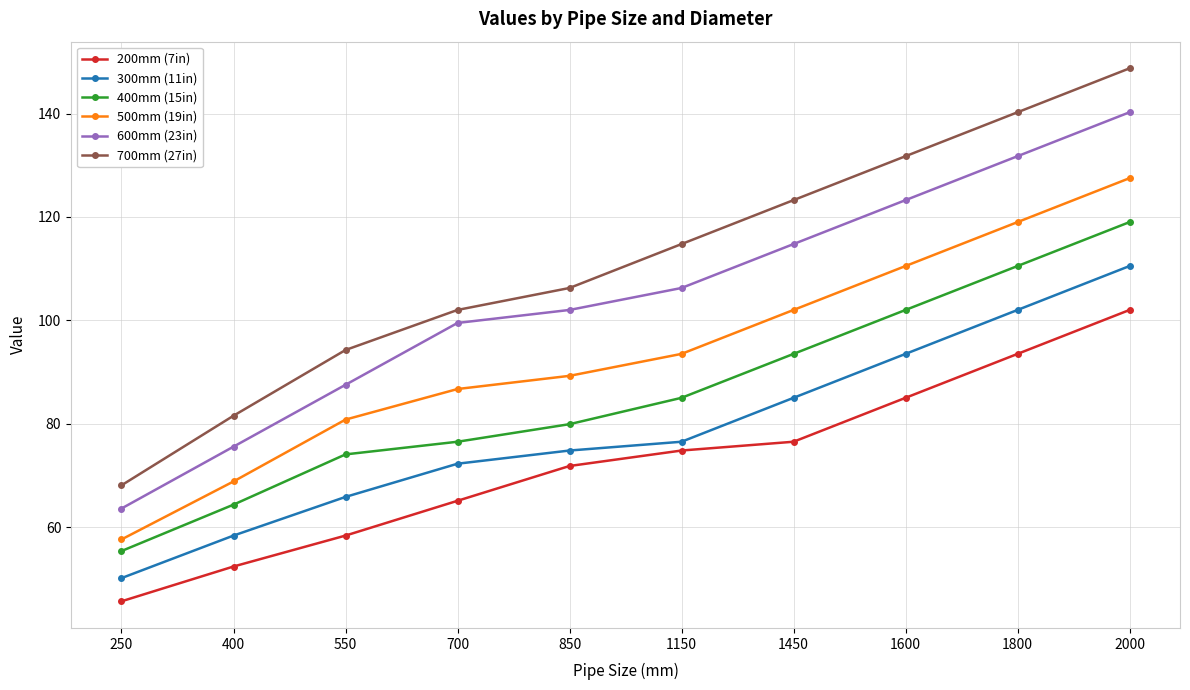

List the labels in order of 700mm (27in) value, smallest first.

250, 400, 550, 700, 850, 1150, 1450, 1600, 1800, 2000